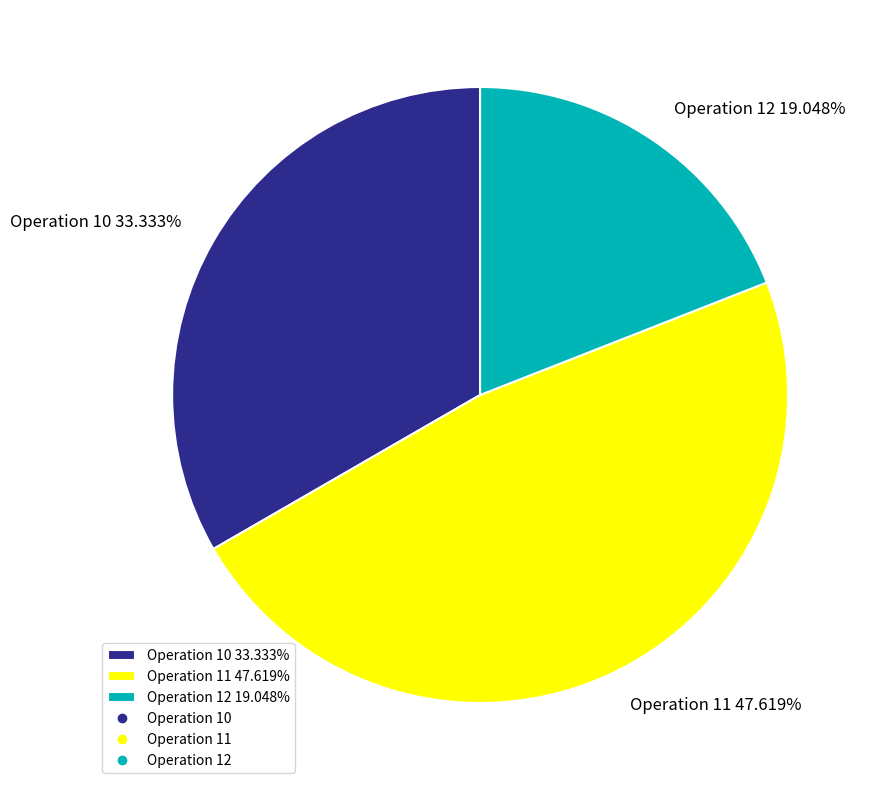

Which category has the biggest portion of the pie?

Operation 11